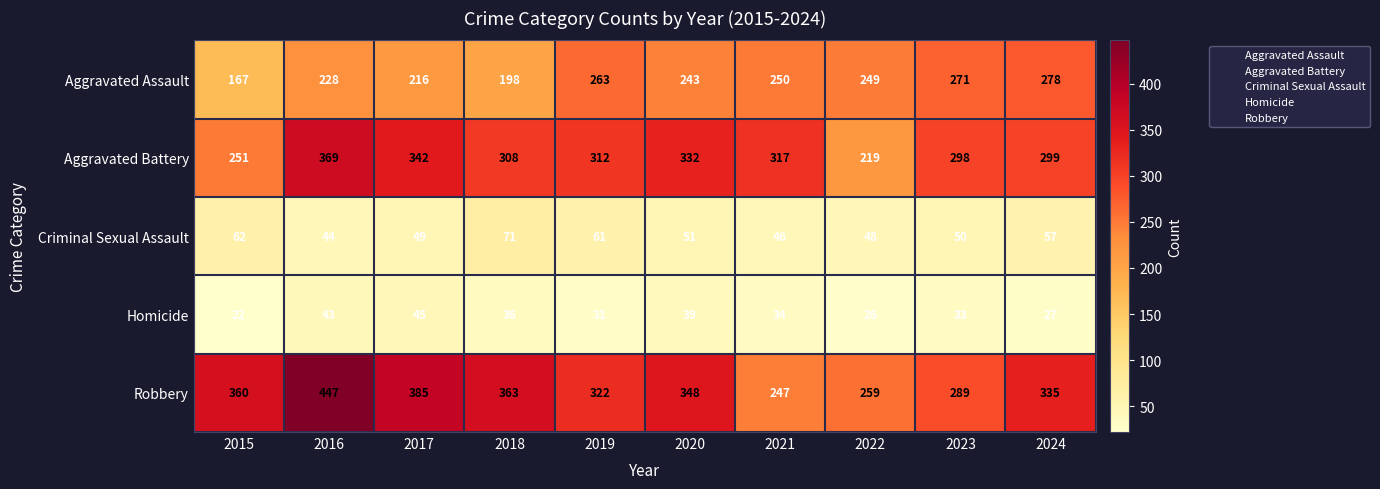

Which series has the widest spread of values?

Robbery